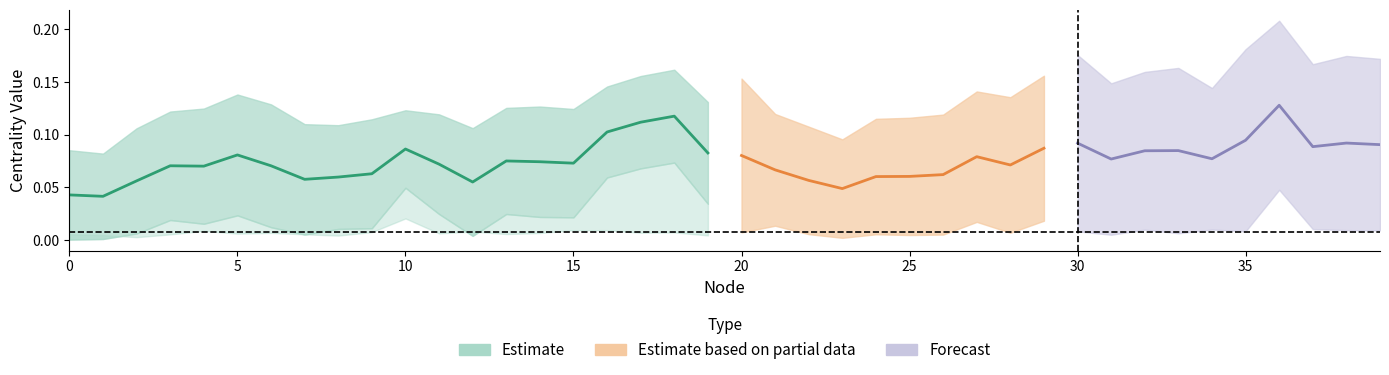

How many data points does each series have?

40